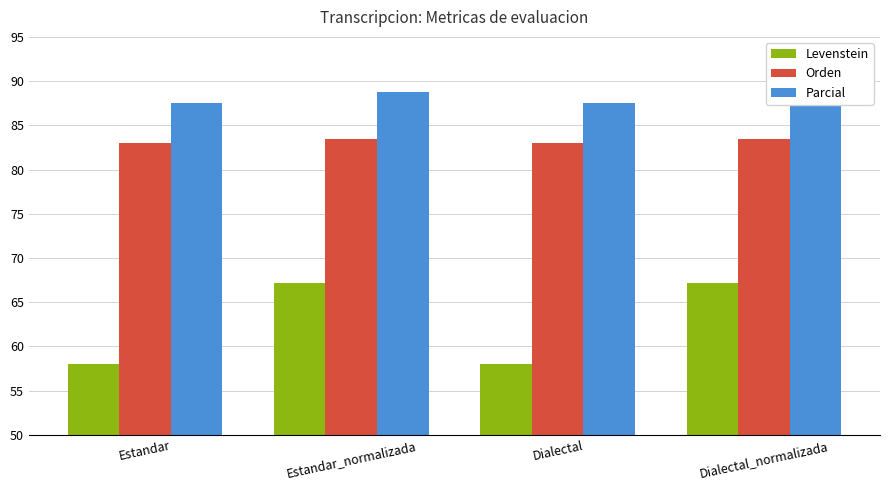

What position from the right is Estandar?

4